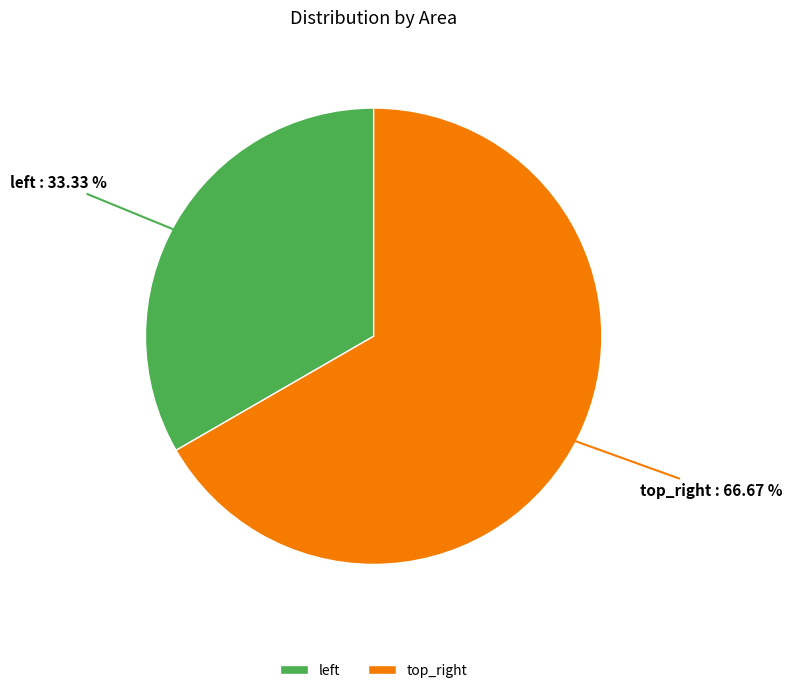

How many slices are in this pie chart?

2